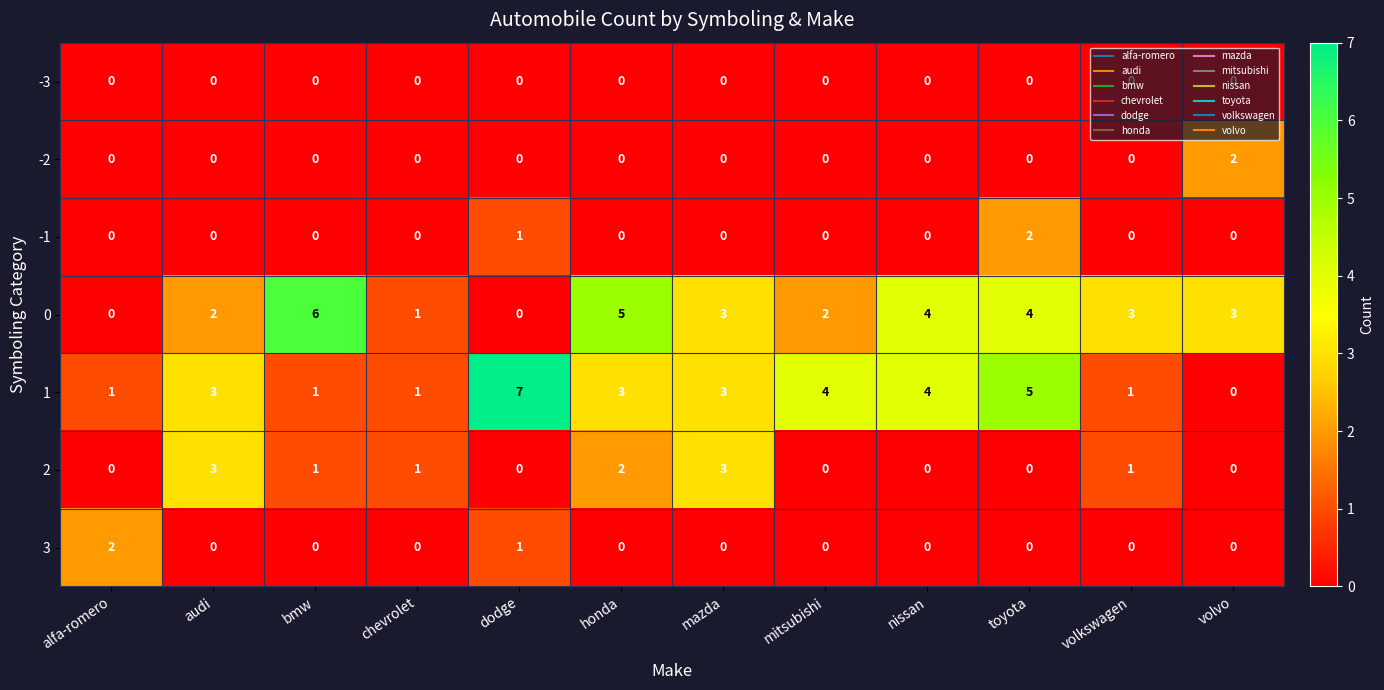

What is the sum of all 1 values?

33